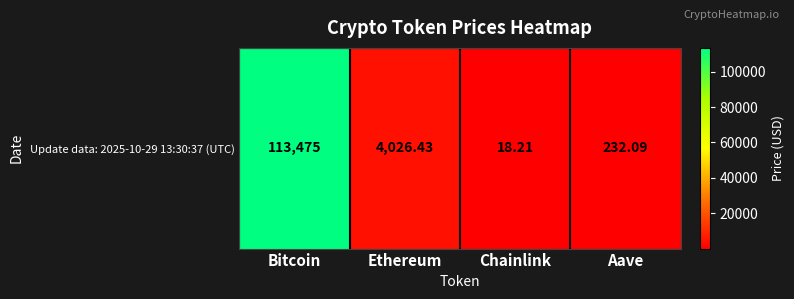

Rank the categories by value from lowest to highest.

Chainlink, Aave, Ethereum, Bitcoin